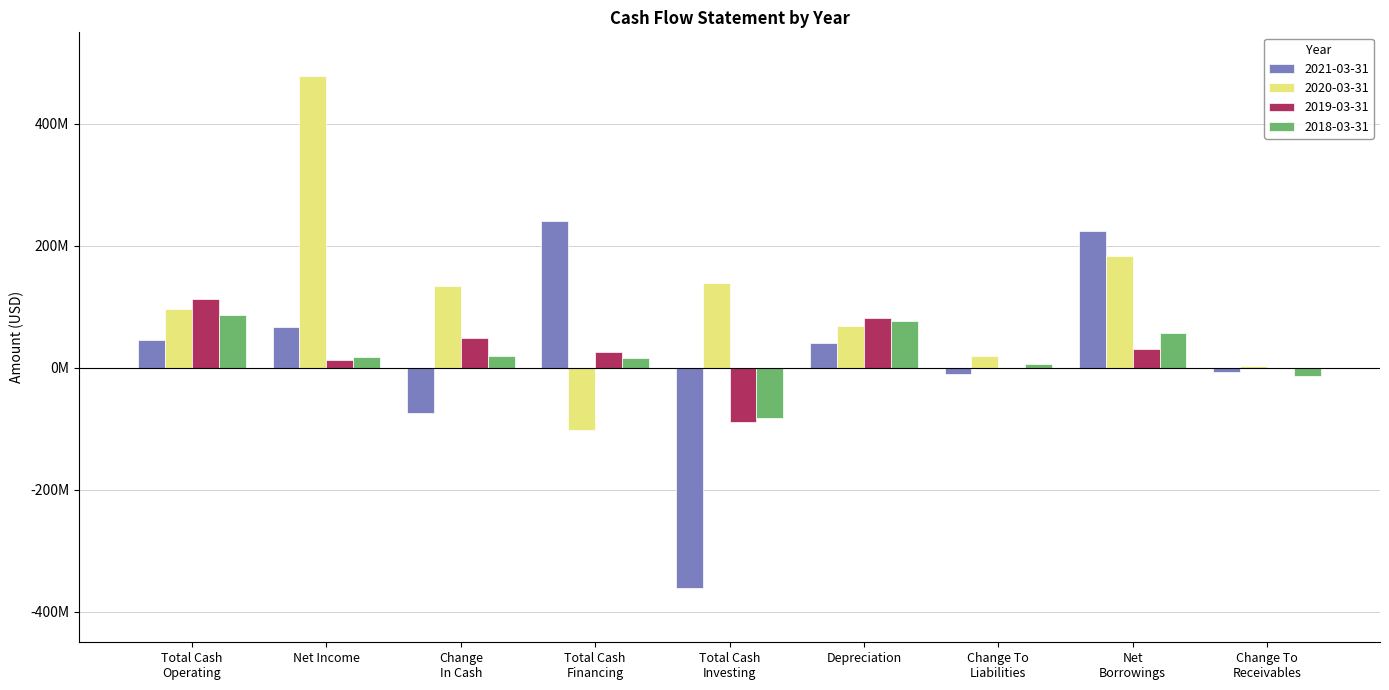

What are all the series names shown in the legend?

2021-03-31, 2020-03-31, 2019-03-31, 2018-03-31